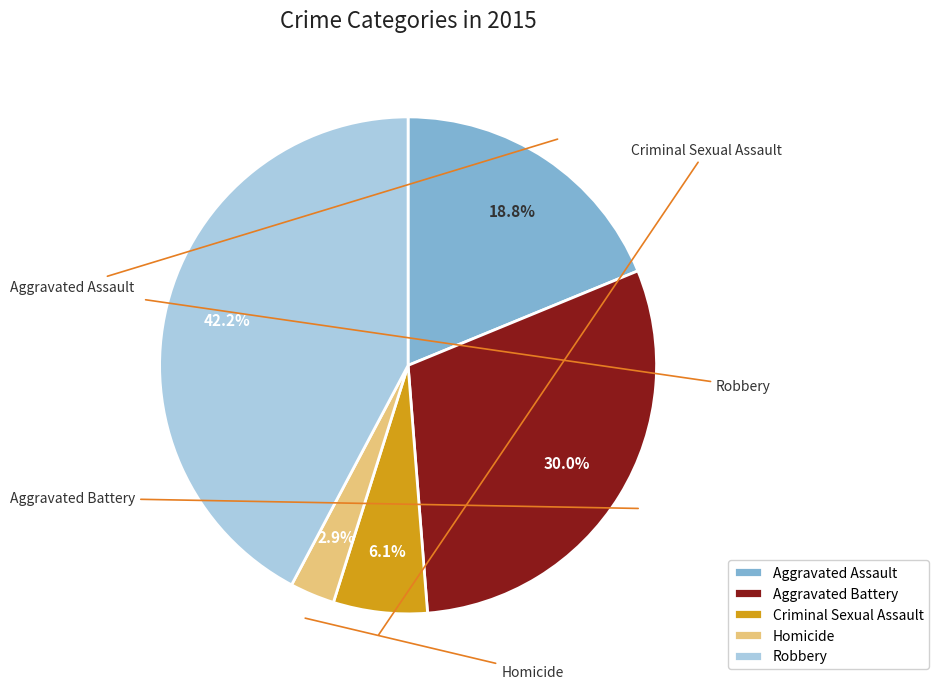

How many segments does this pie chart have?

5